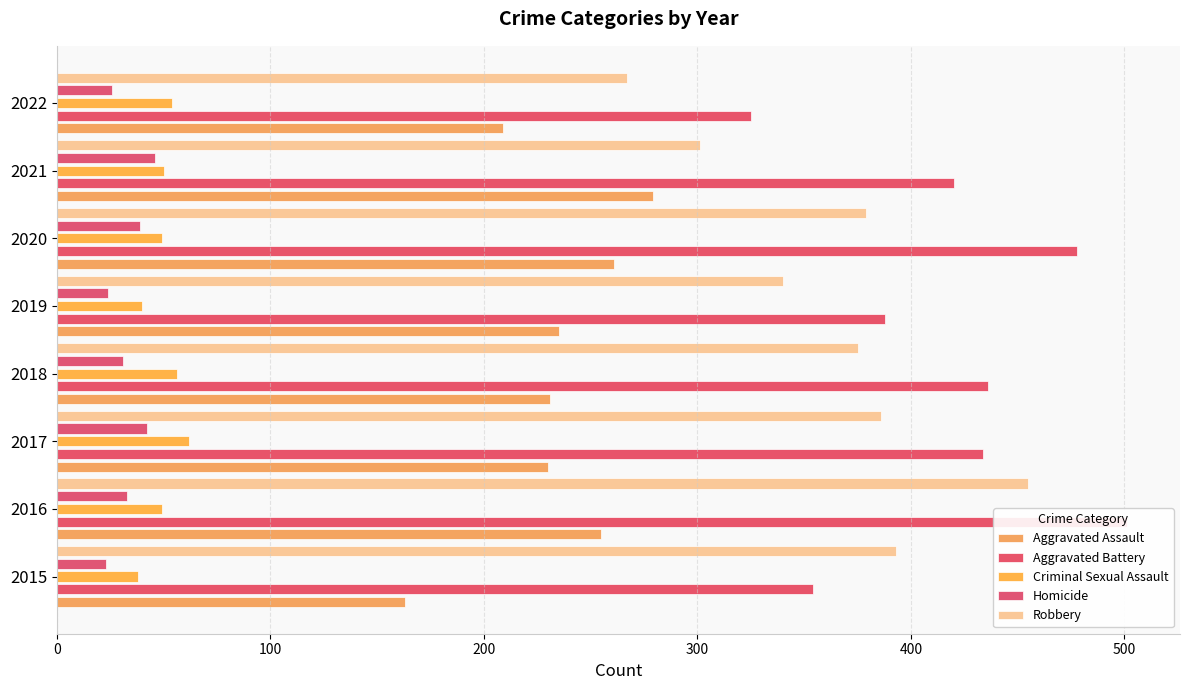

True or false: Aggravated Battery has a value of 111 at 2021.

False